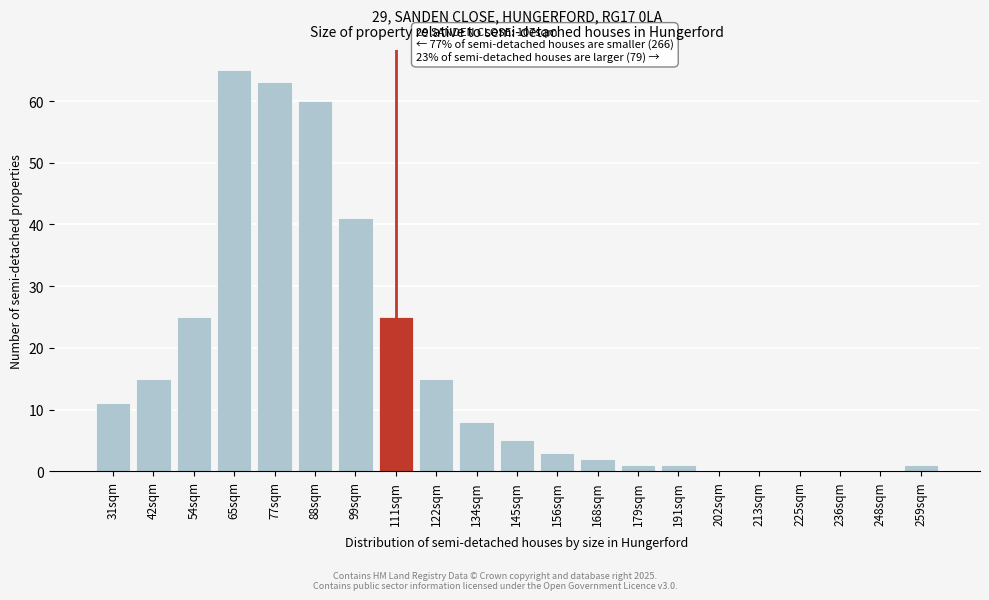

Reading left to right, list all the values displayed in this chart.

31sqm=11	42sqm=15	54sqm=25	65sqm=65	77sqm=63	88sqm=60	99sqm=41	111sqm=25	122sqm=15	134sqm=8	145sqm=5	156sqm=3	168sqm=2	179sqm=1	191sqm=1	202sqm=0	213sqm=0	225sqm=0	236sqm=0	248sqm=0	259sqm=1